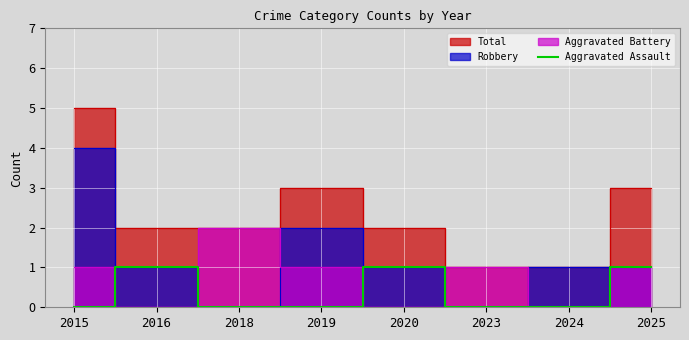

The value of Aggravated Assault at 2023 is 1. True or false?

False